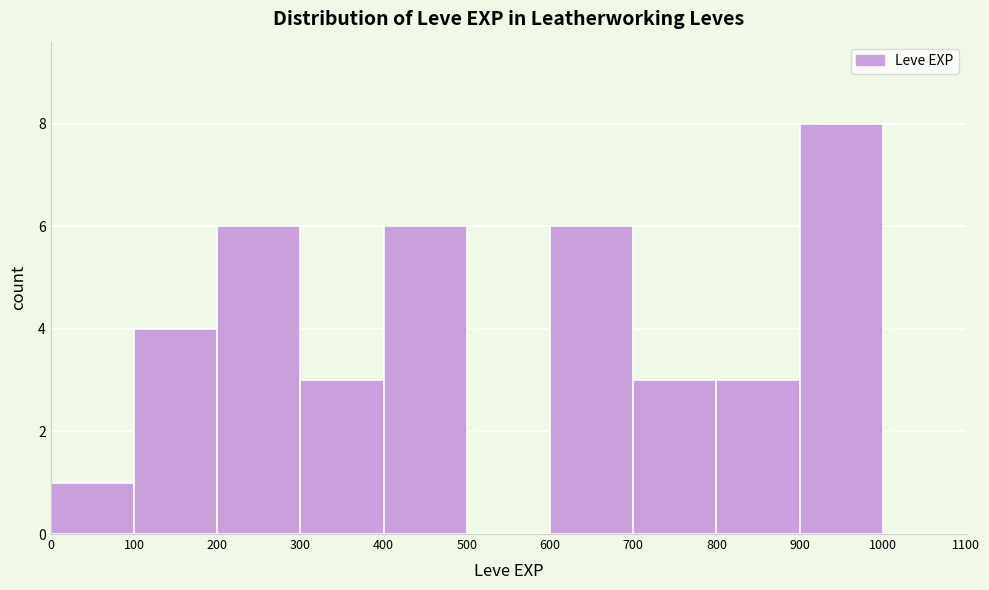

Which range on the x-axis has the tallest bar?

900 to 1000